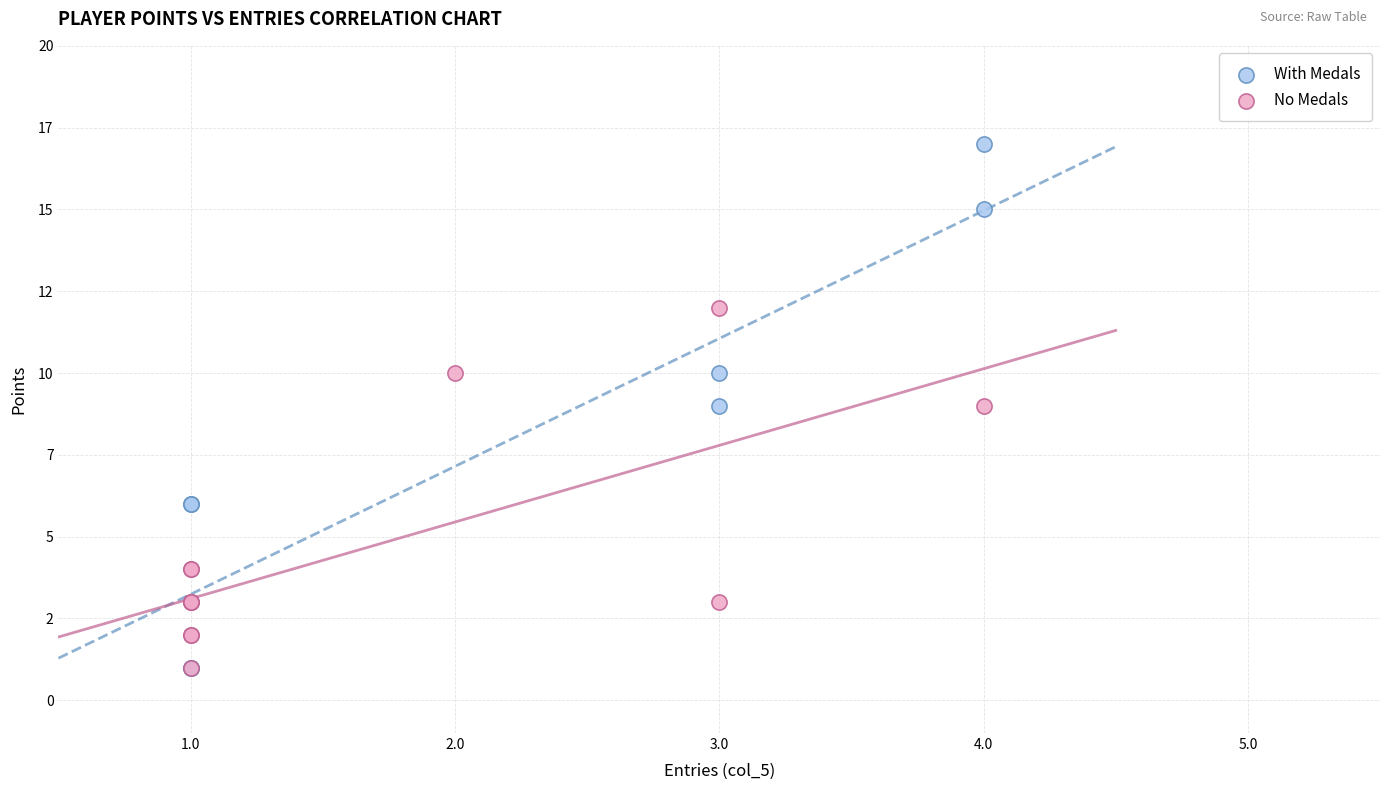

What are all the series names shown in the legend?

With Medals, No Medals